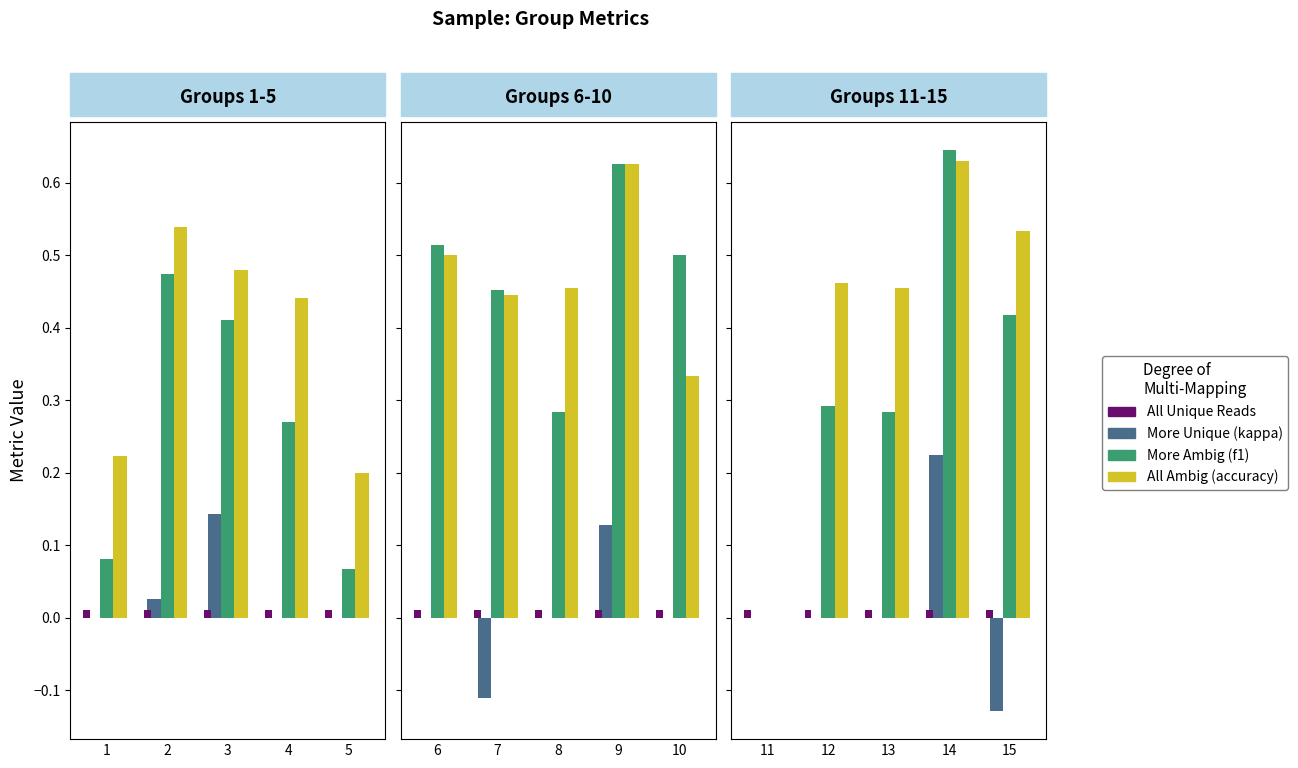

How many distinct data groups are displayed?

4